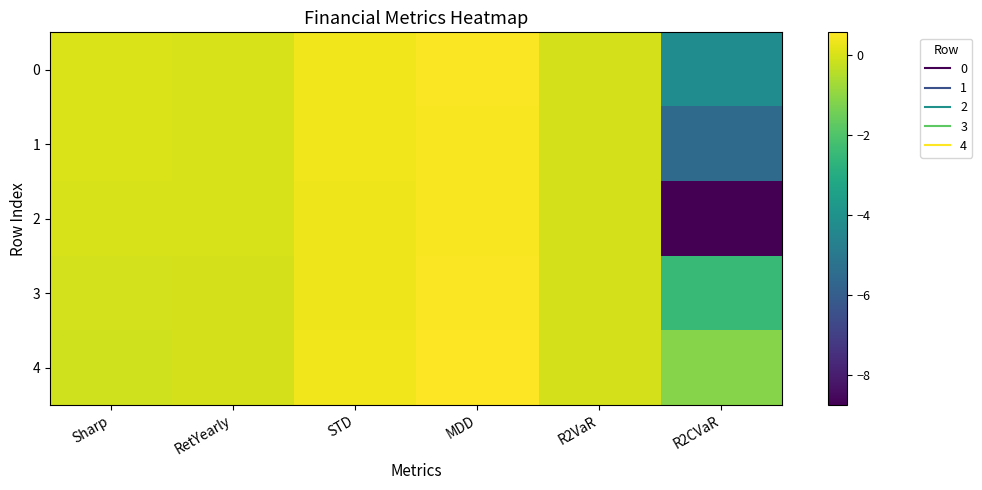

At which category is the sum across all series the highest?

MDD